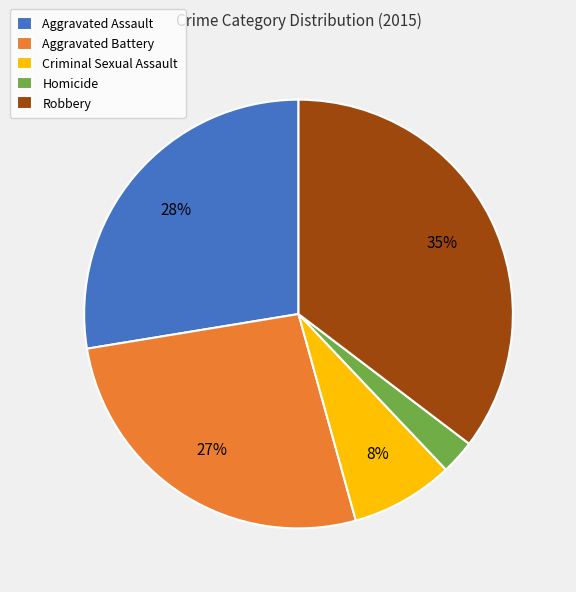

Which has a higher value, Aggravated Assault or Homicide?

Aggravated Assault